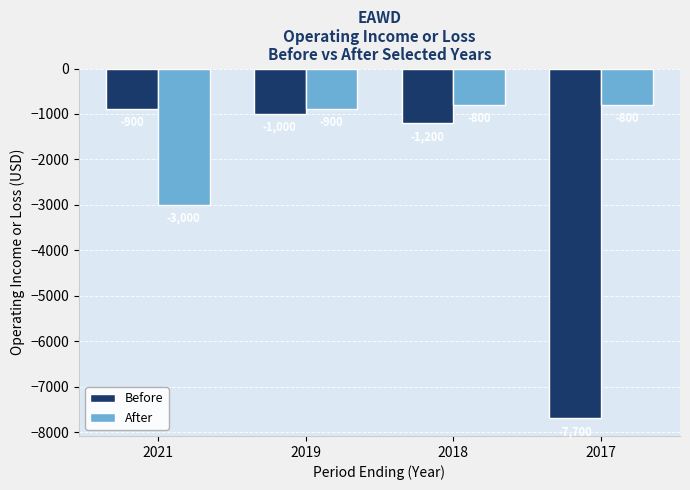

Rank the categories by Before value from lowest to highest.

2017, 2018, 2019, 2021